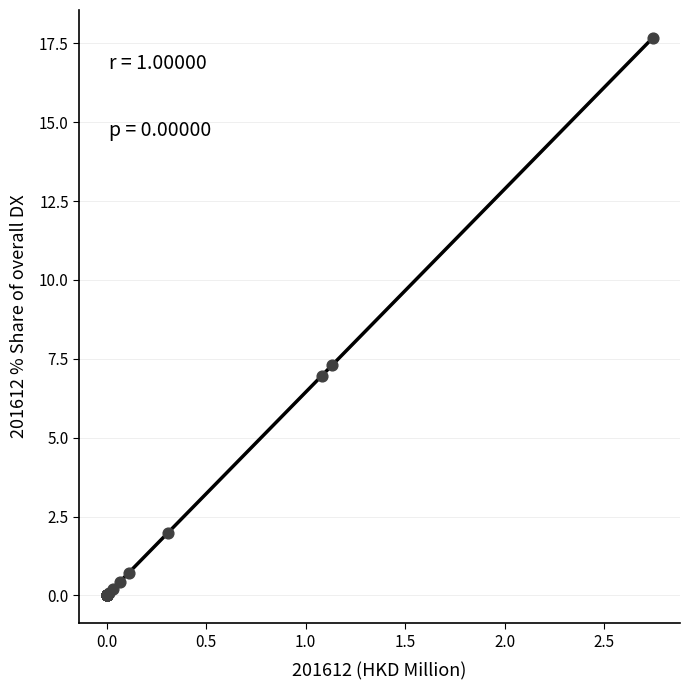

What Y value in the scatter plot is closest to 8?

7.3